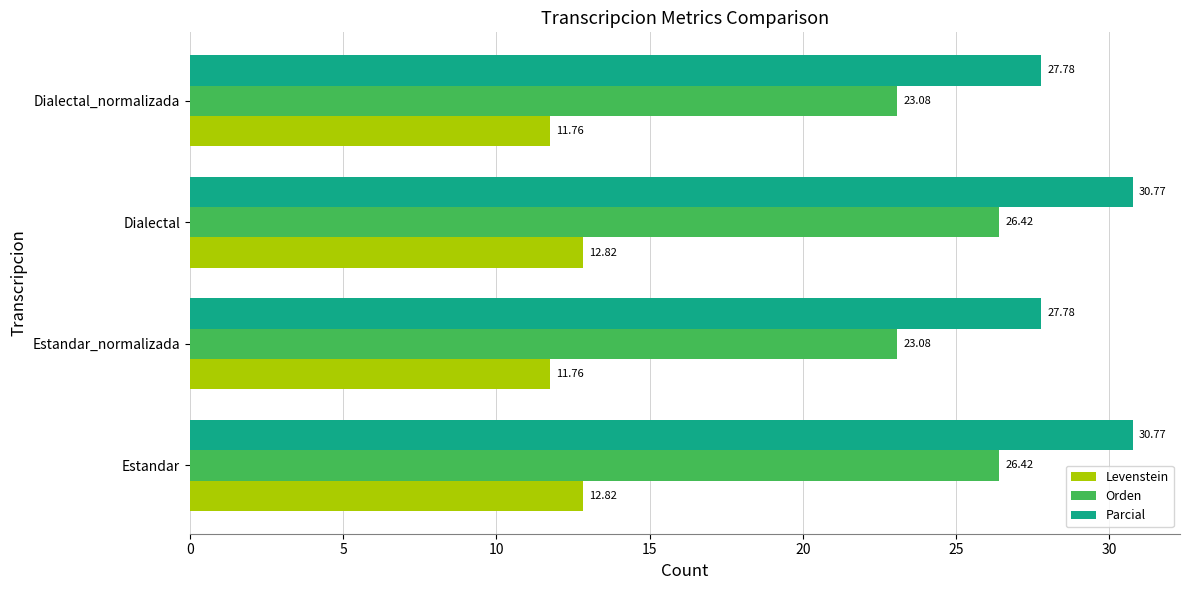

List the series in order of their peak value, highest first.

Parcial, Orden, Levenstein